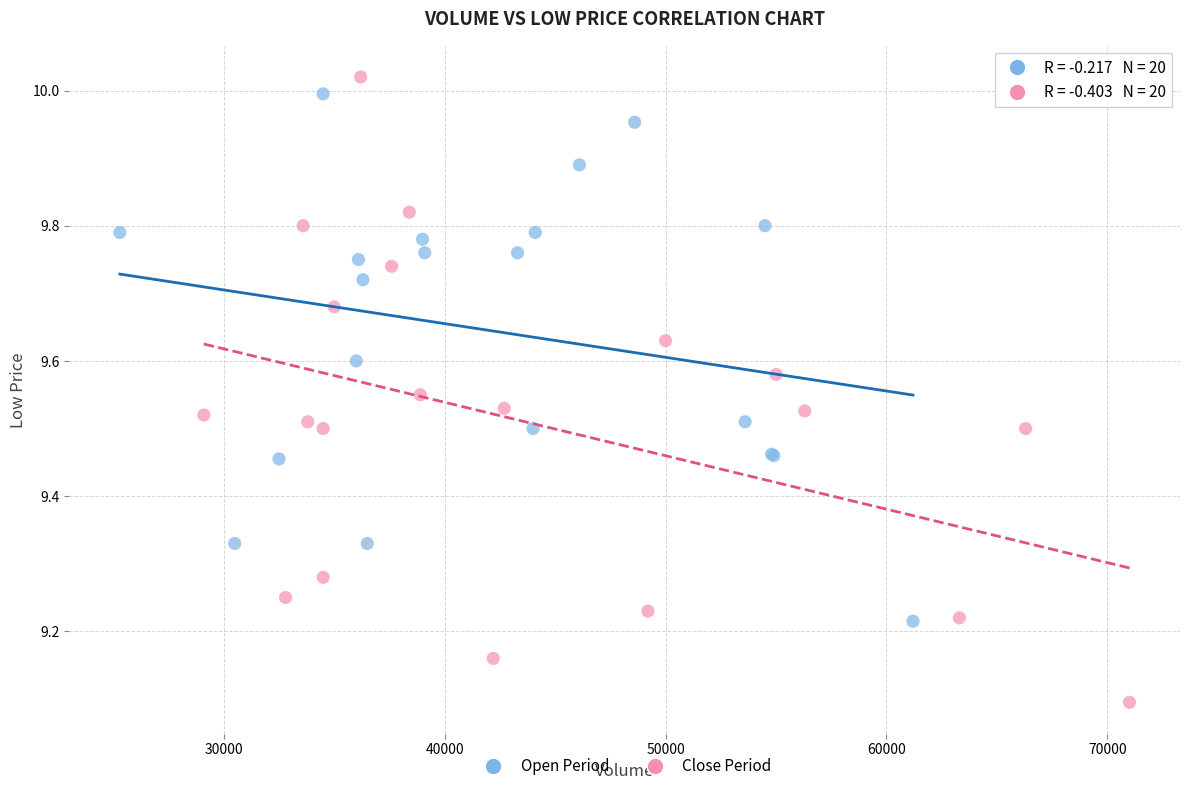

Which series has the largest Y range (max minus min)?

Close Period